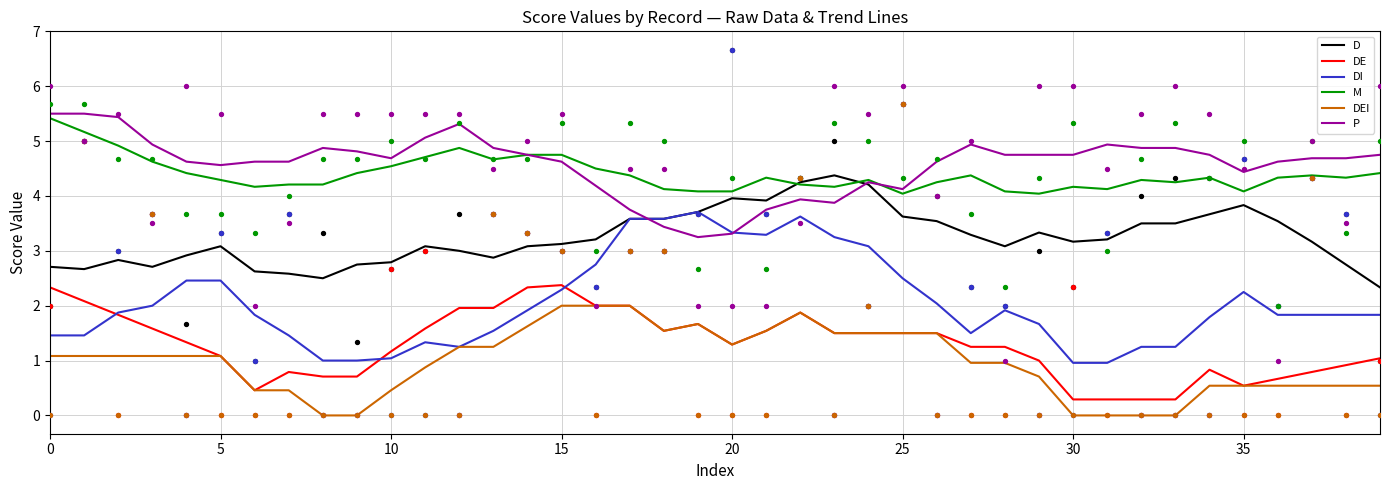

What are all the series names shown in the legend?

D, DE, DI, M, DEI, P